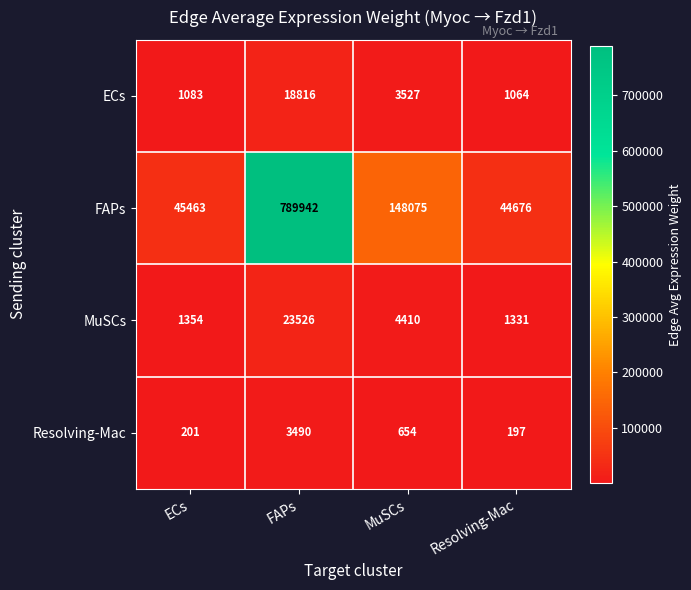

Which series has the largest total across all categories?

FAPs